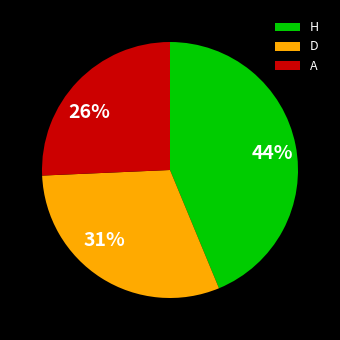

How many slices are in this pie chart?

3